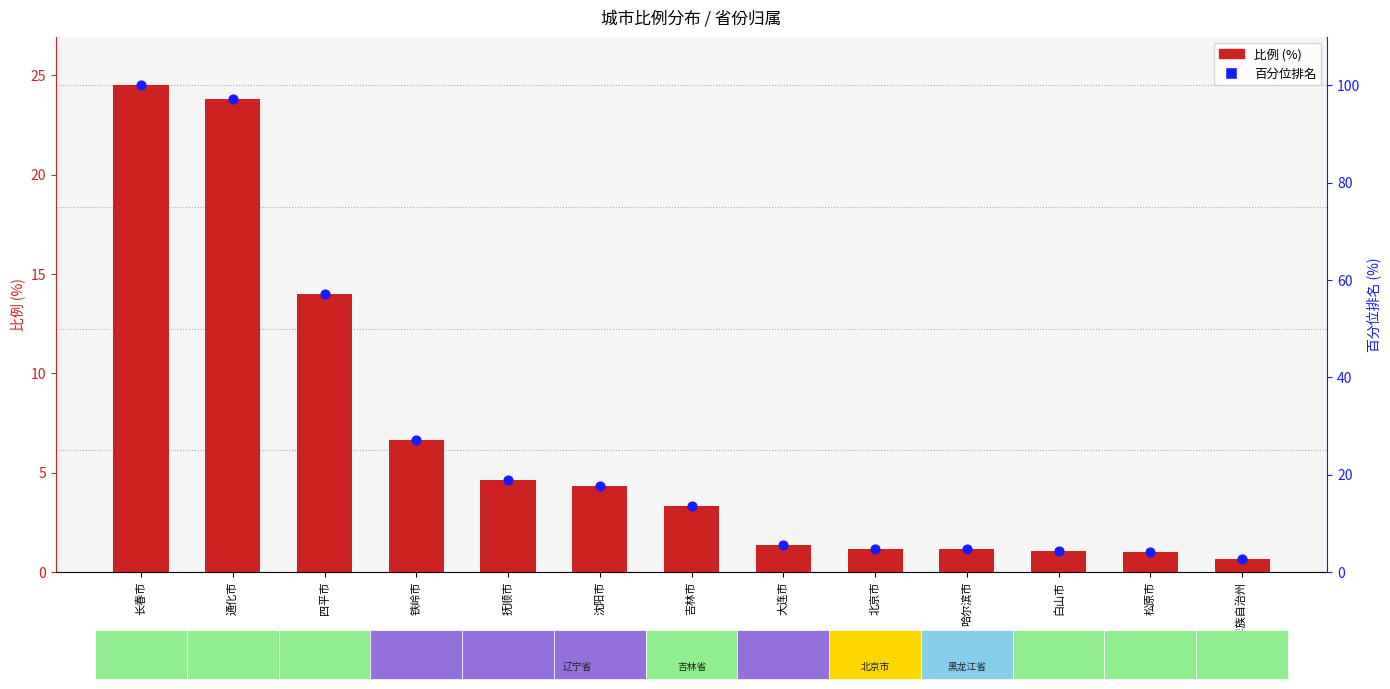

Is the value of 百分位排名 at 四平市 greater than the value of 比例 at 沈阳市?

Yes